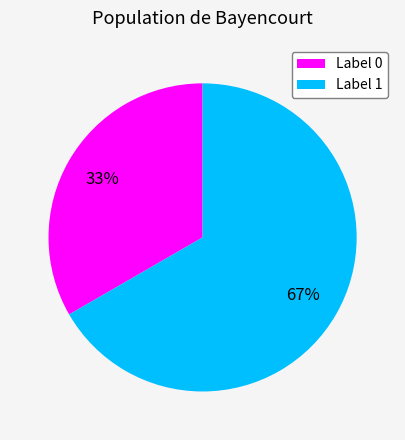

Rank the categories by value from lowest to highest.

Label 0, Label 1